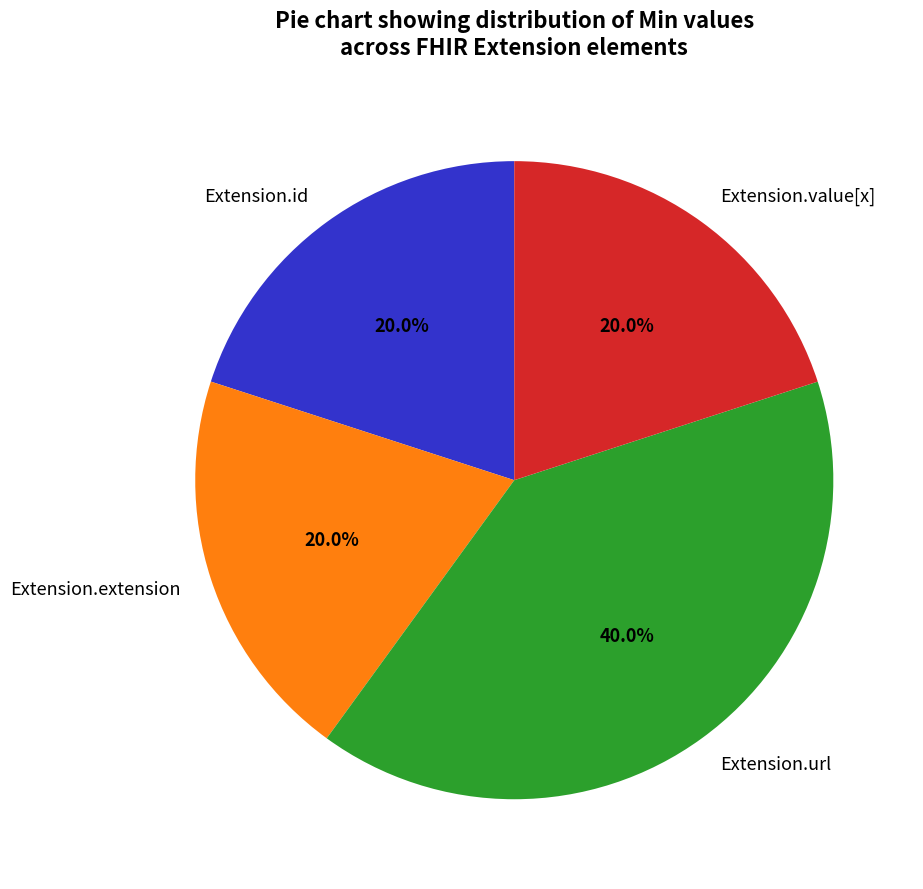

To the nearest percent, what is the average slice percentage?

25%